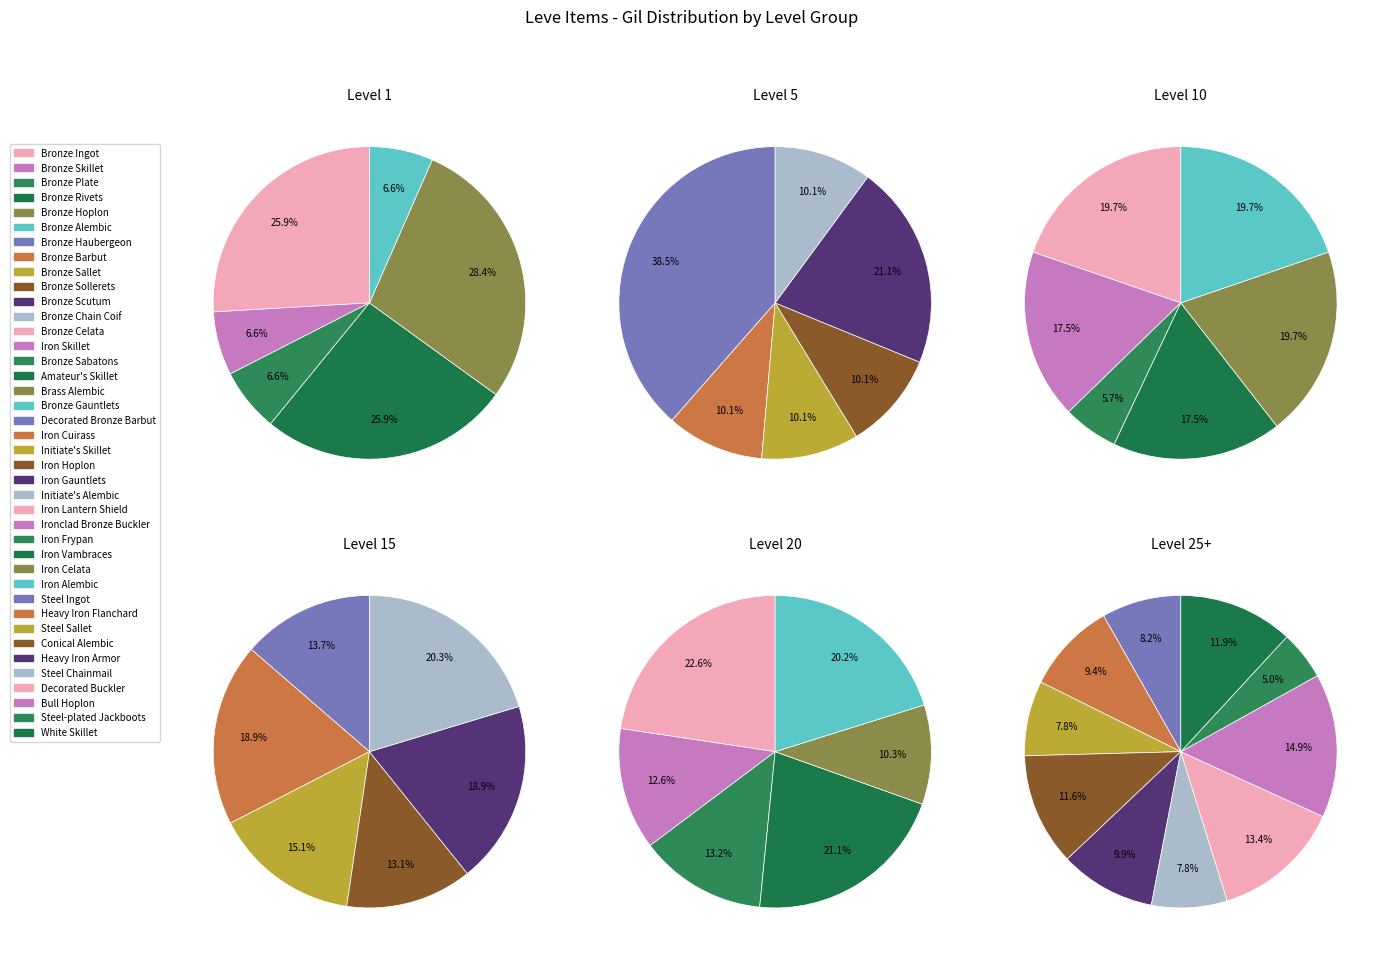

Does any single category account for the majority?

No